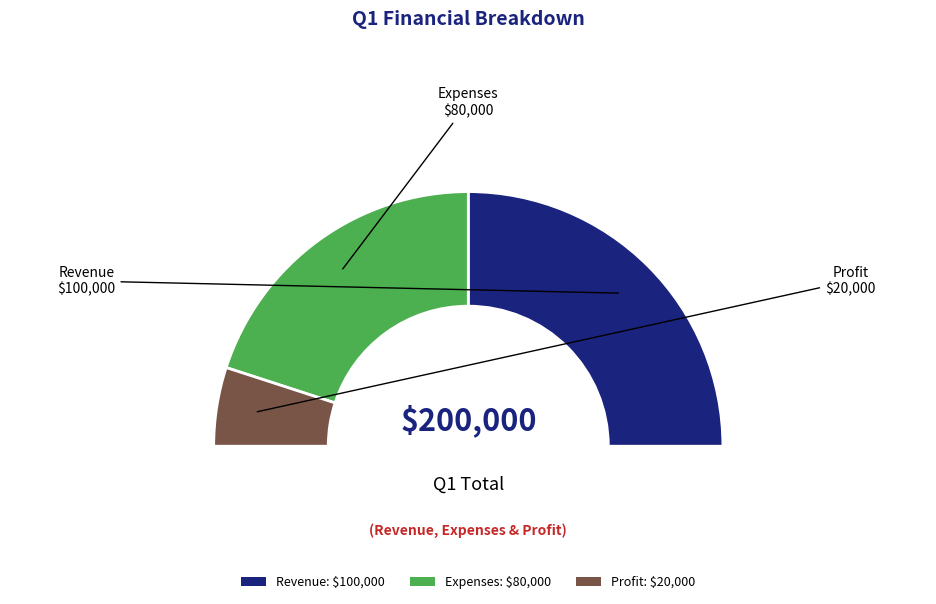

What is the total percentage of Profit and Expenses?

50.0%